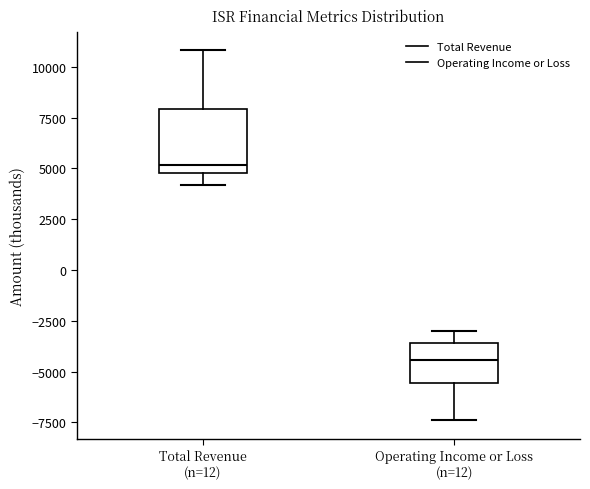

Reading left to right, read every box against the y-axis: the position of its median line, the range the box covers, and the ends of its whiskers. The values are not printed on the chart, so give them approximately, as read against the axis.

Total Revenue (n=12): median 5000 (just above the box's lower edge), box 5000 to 8000, whiskers 4000 to 11000
Operating Income or Loss (n=12): median -4500, box -5500 to -3500, whiskers -7500 to -3000